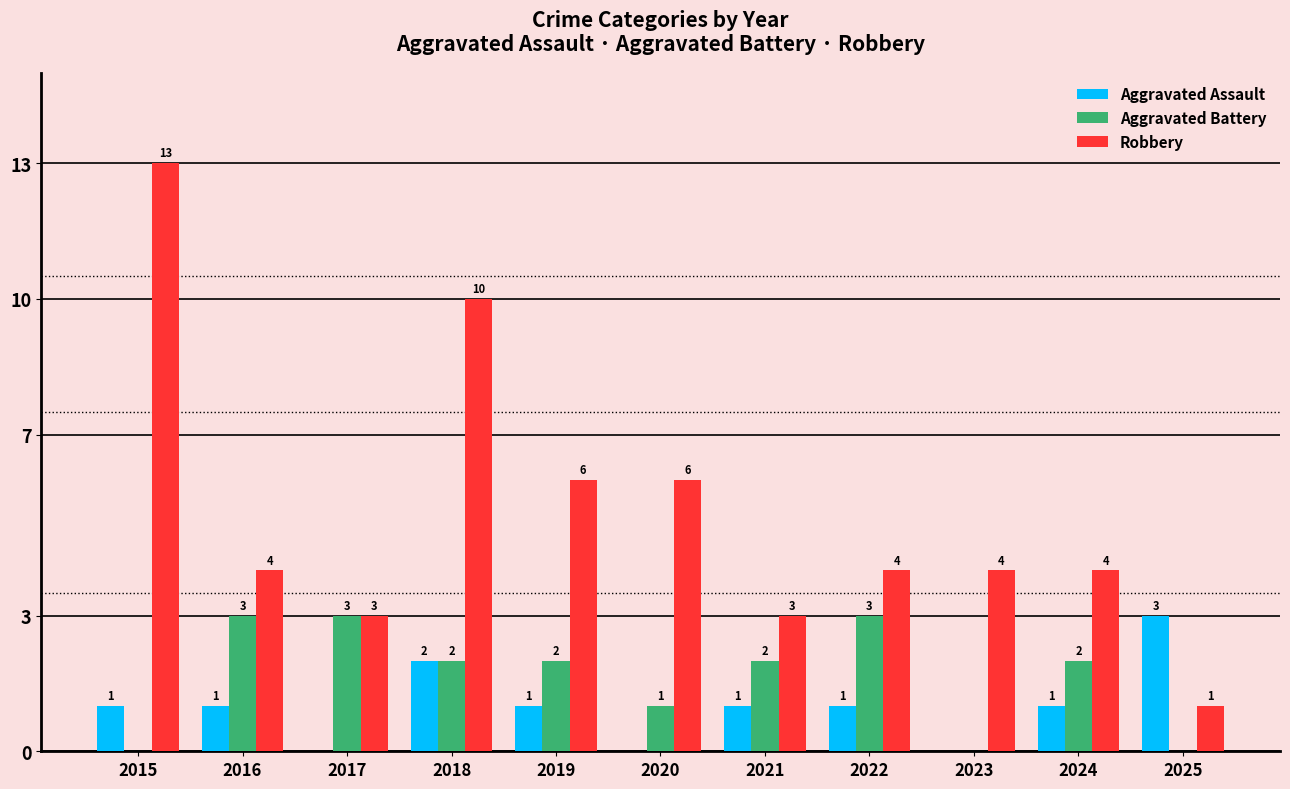

Where does the Aggravated Battery series first go above 2?

2016